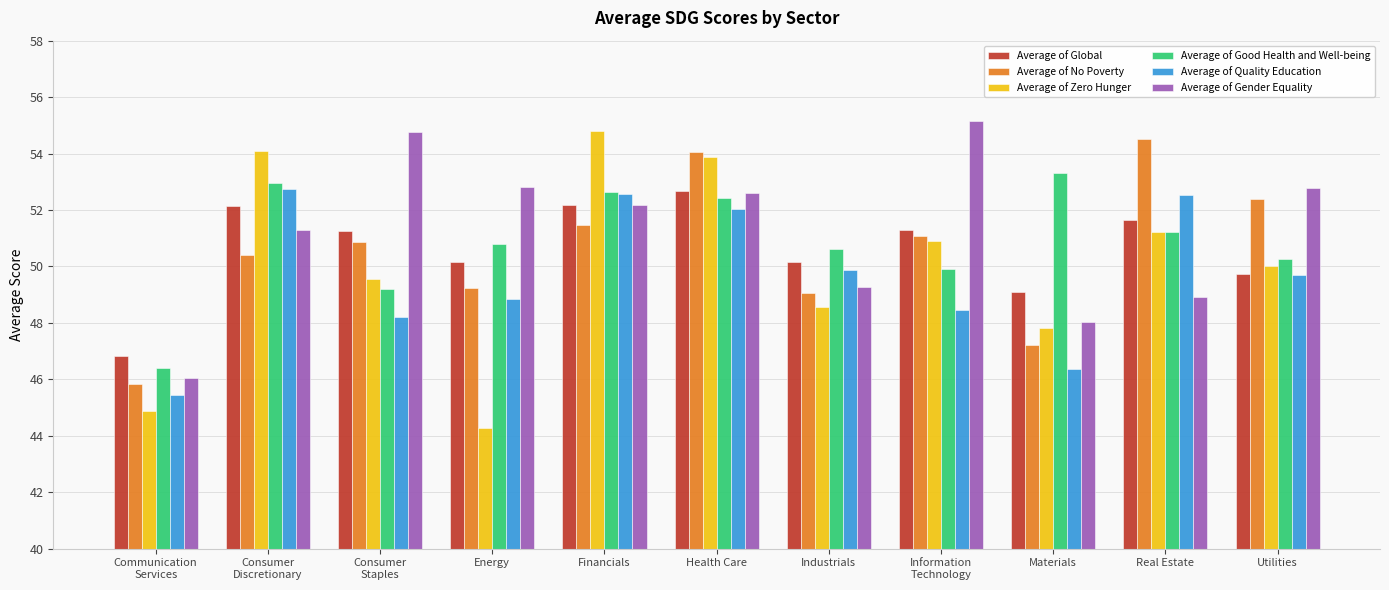

What is the maximum value shown in the chart?

55.2